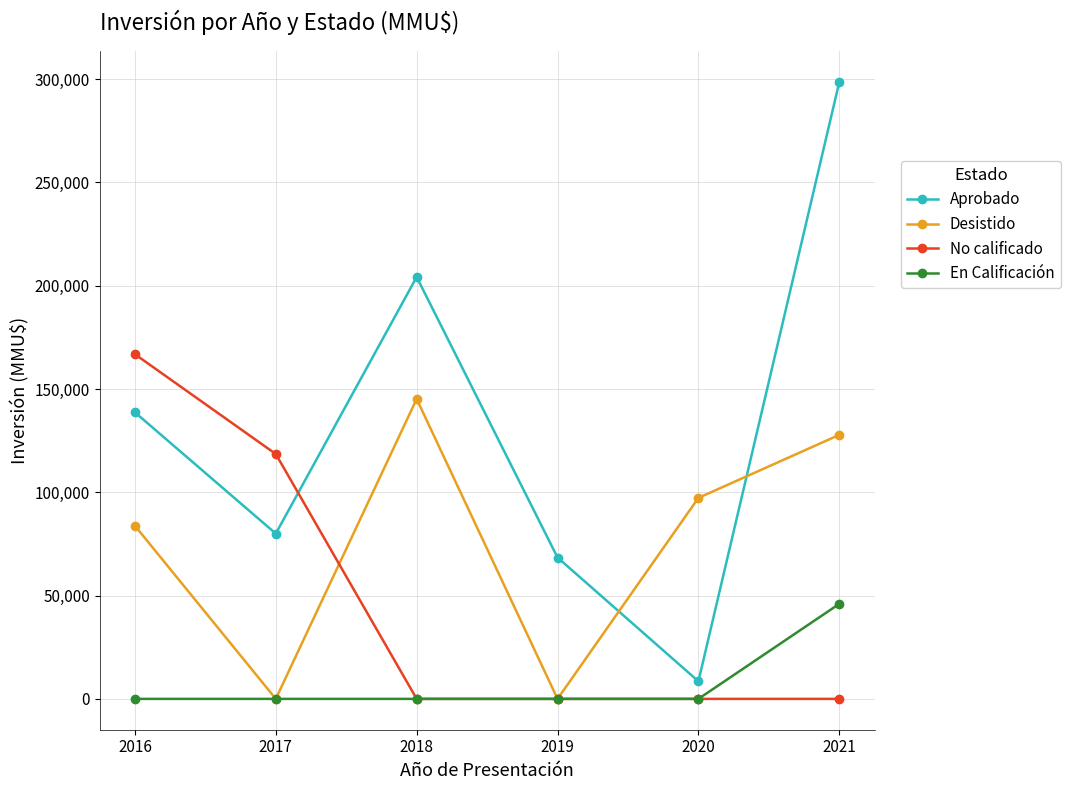

Which series has the largest range (max minus min)?

Aprobado